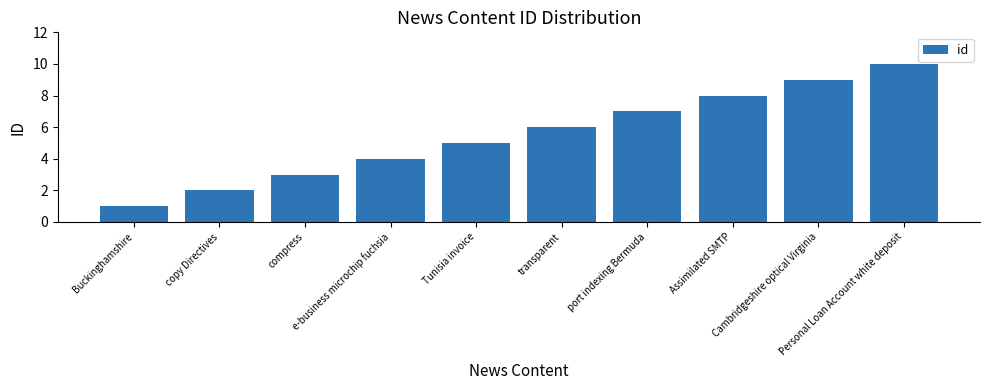

Rank the categories by value from lowest to highest.

Buckinghamshire, copy Directives, compress, e-business microchip fuchsia, Tunisia invoice, transparent, port indexing Bermuda, Assimilated SMTP, Cambridgeshire optical Virginia, Personal Loan Account white deposit